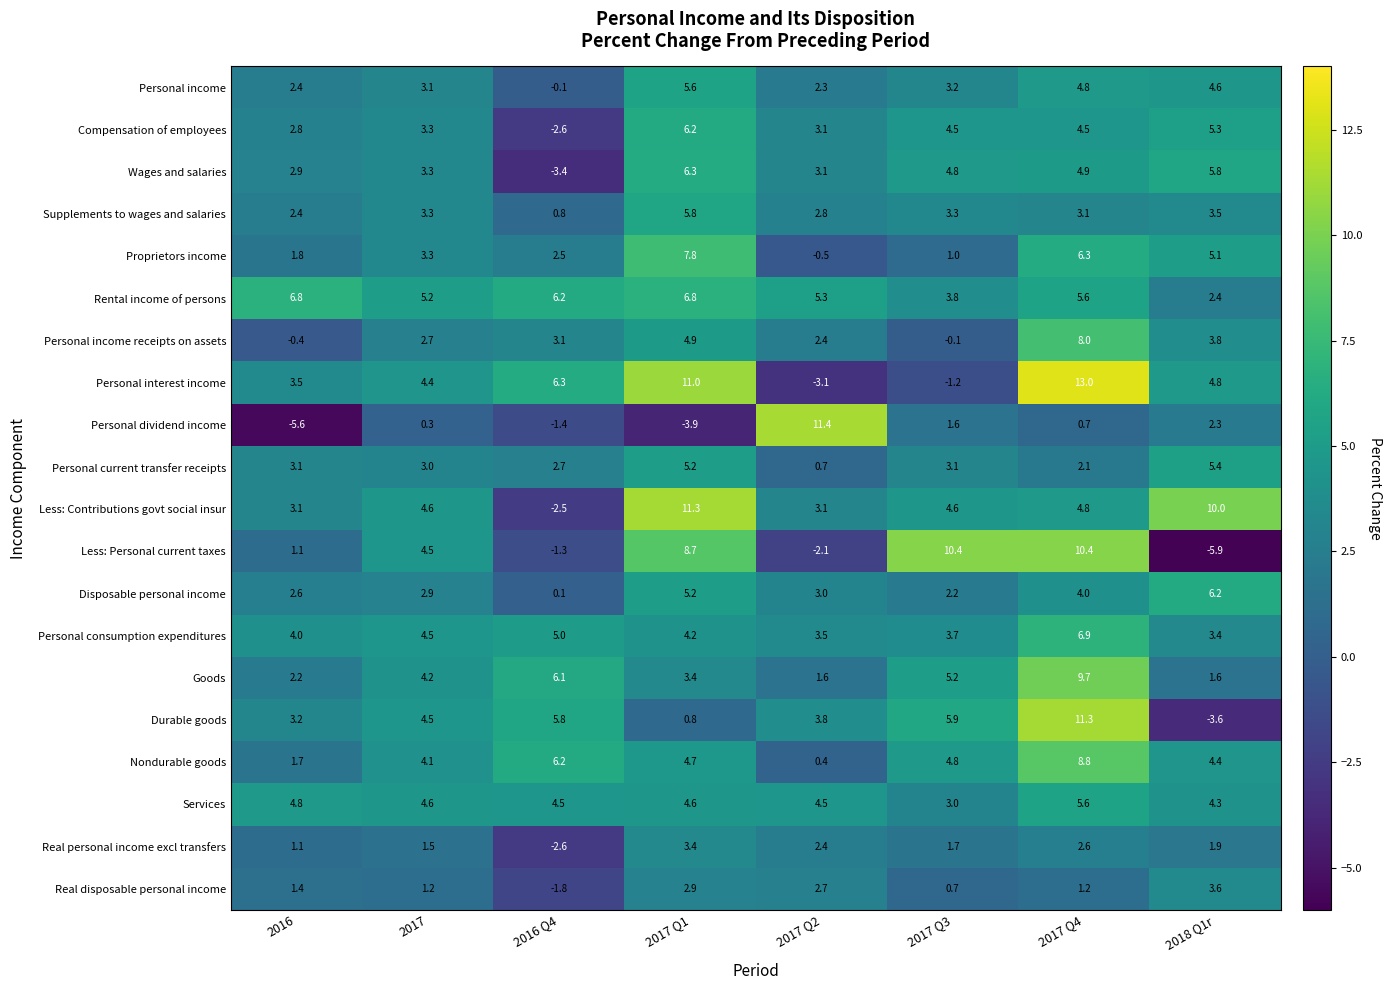

What is the difference between the highest and lowest values at 2018 Q1r?

15.9